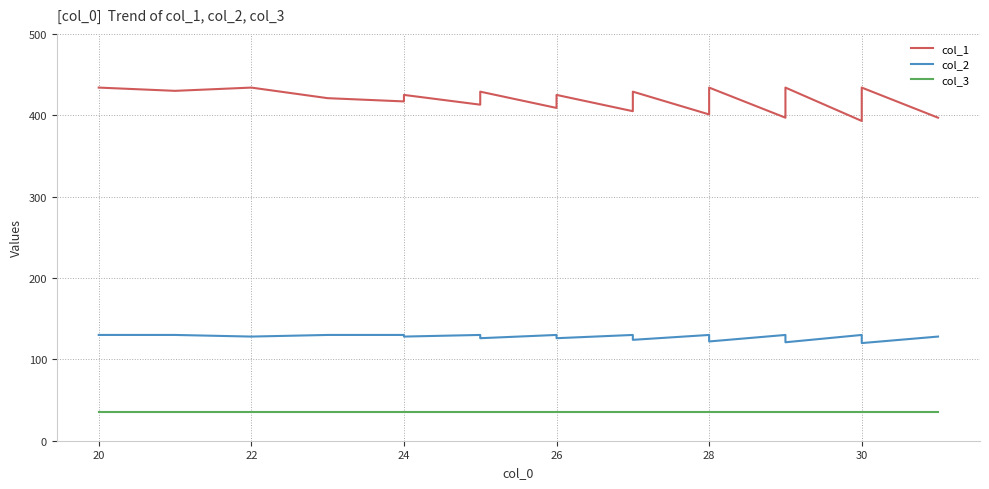

How many interior local peaks does the col_1 series have?

8